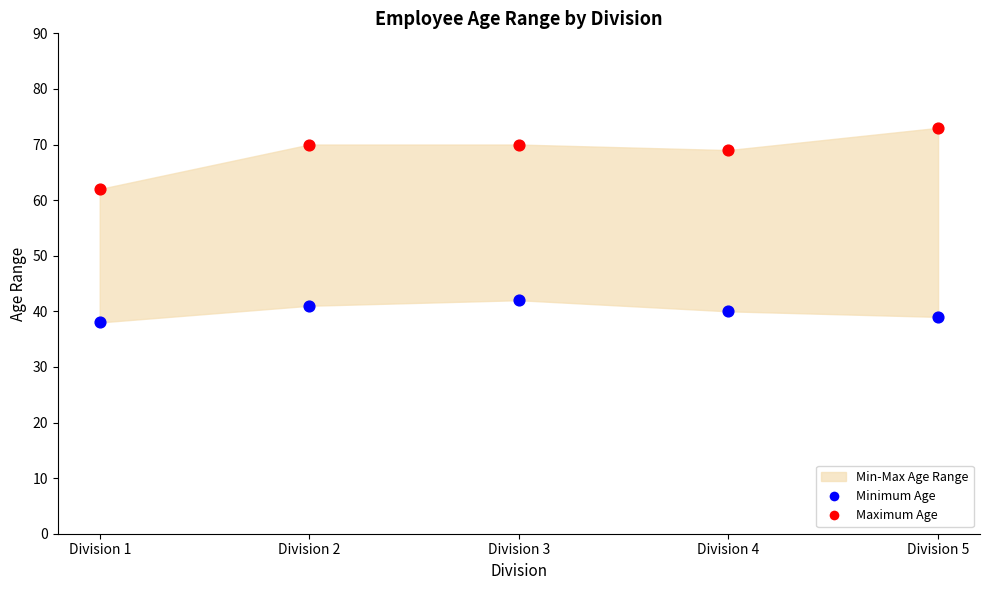

Across all data points, what is the average Y value?

54